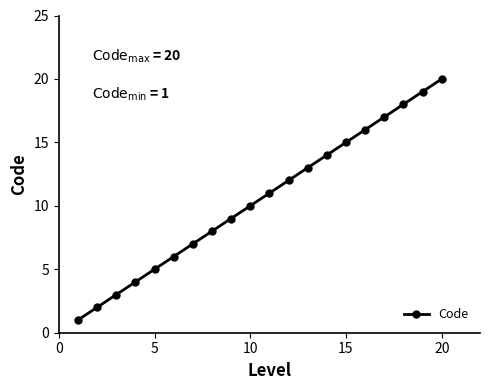

What is the value of the 3rd point from the left?

3